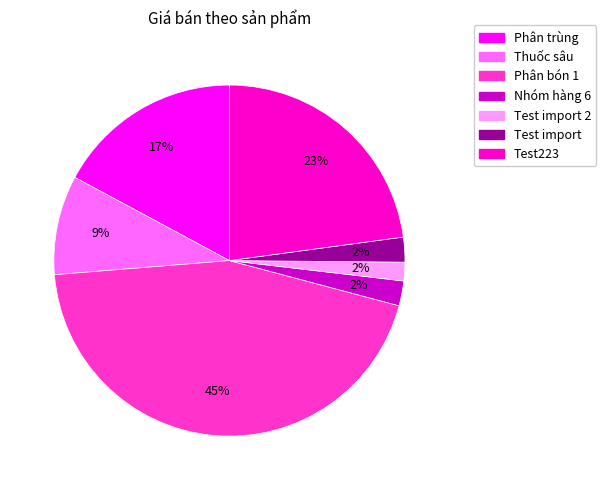

Count the number of slices in the pie.

7